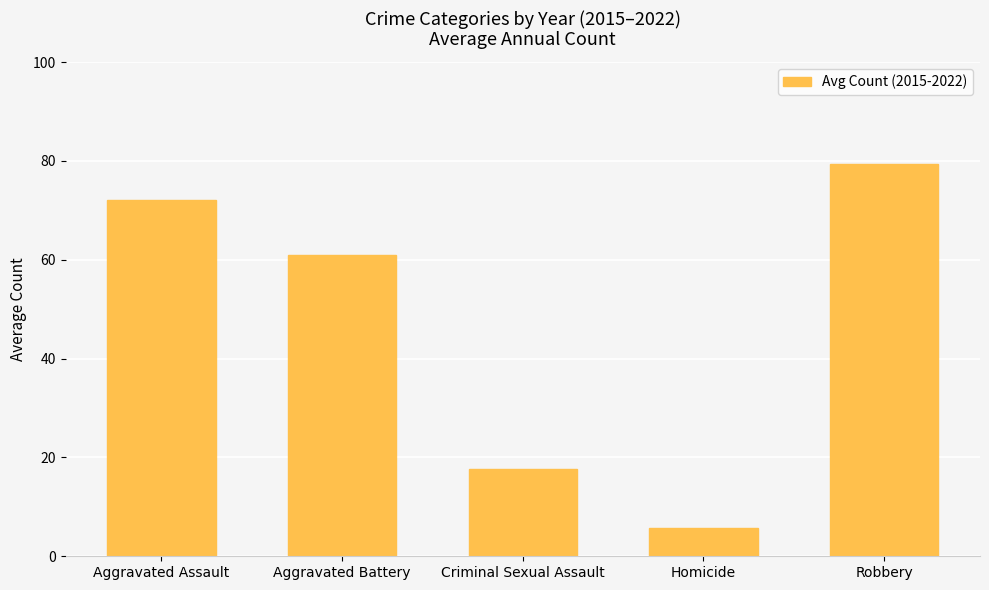

What is the minimum value shown in the chart?

5.6